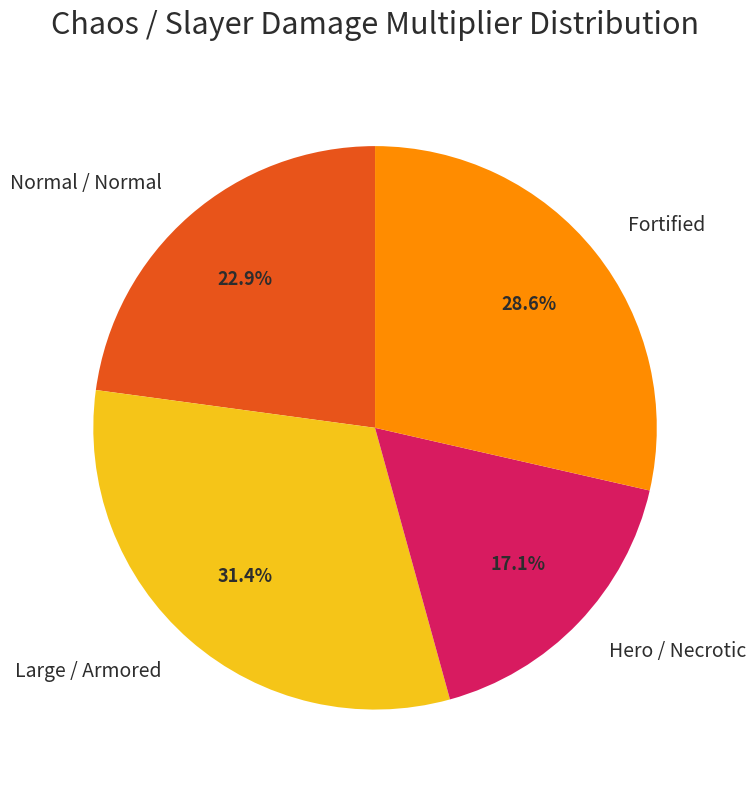

Is there a majority slice in this chart?

No